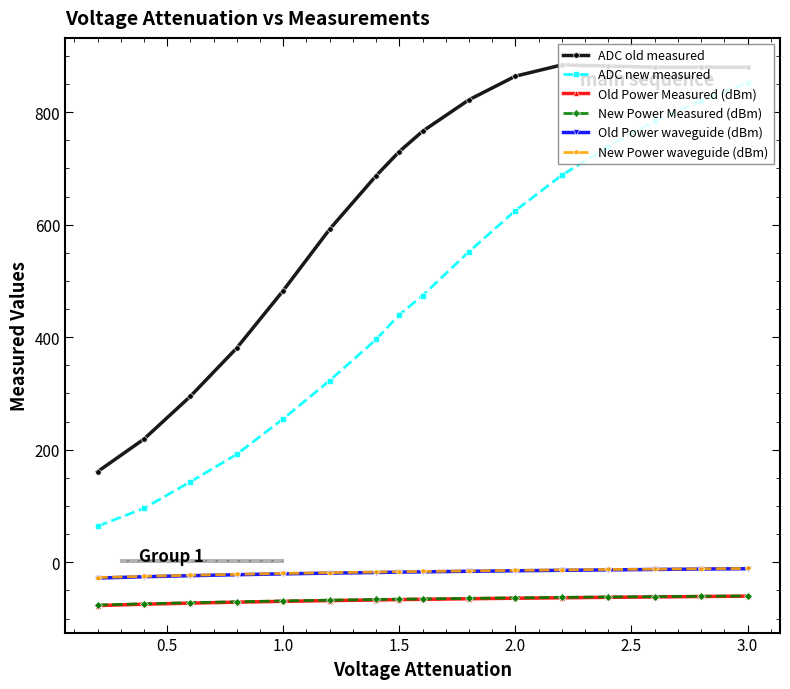

True or false: Old Power Measured (dBm) and New Power waveguide (dBm) cross at least once.

False